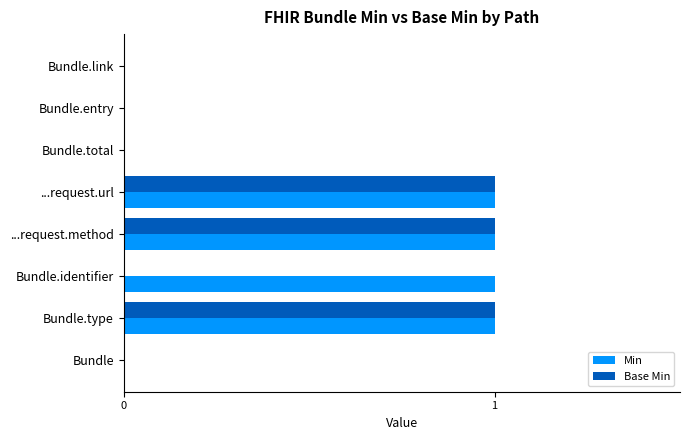

How many distinct data groups are displayed?

2